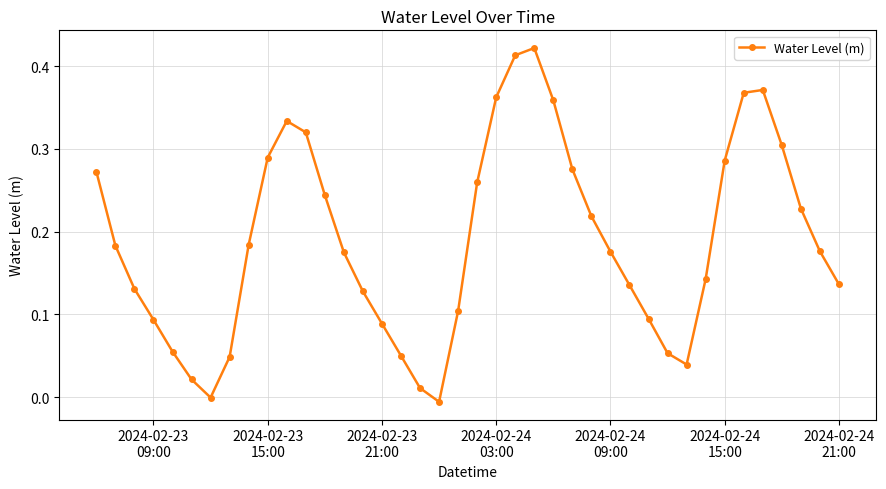

What is the sum of all values?

7.5